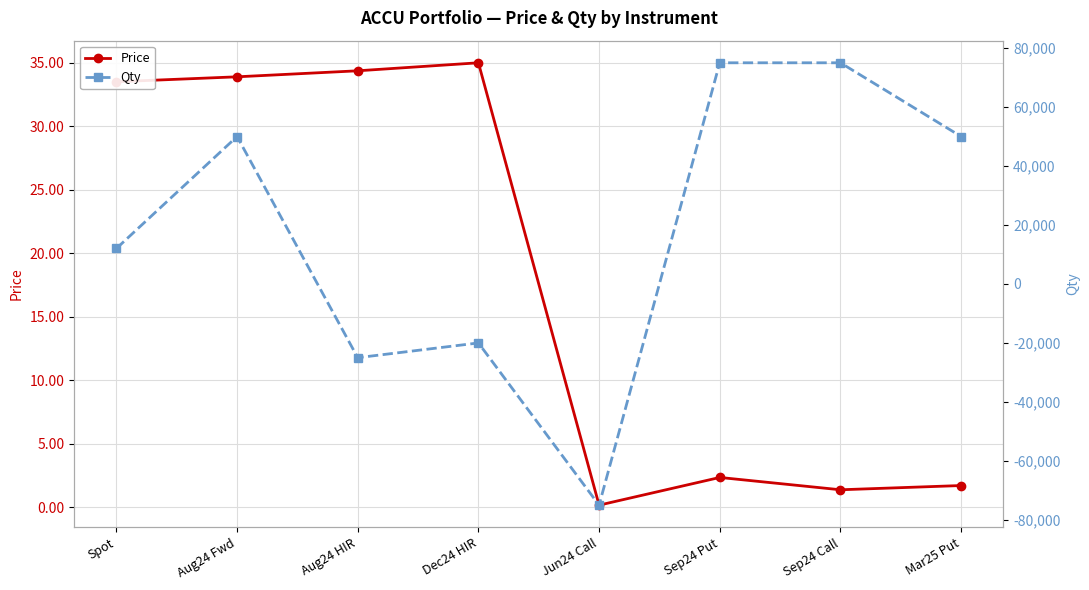

How many lines are shown in the chart?

2